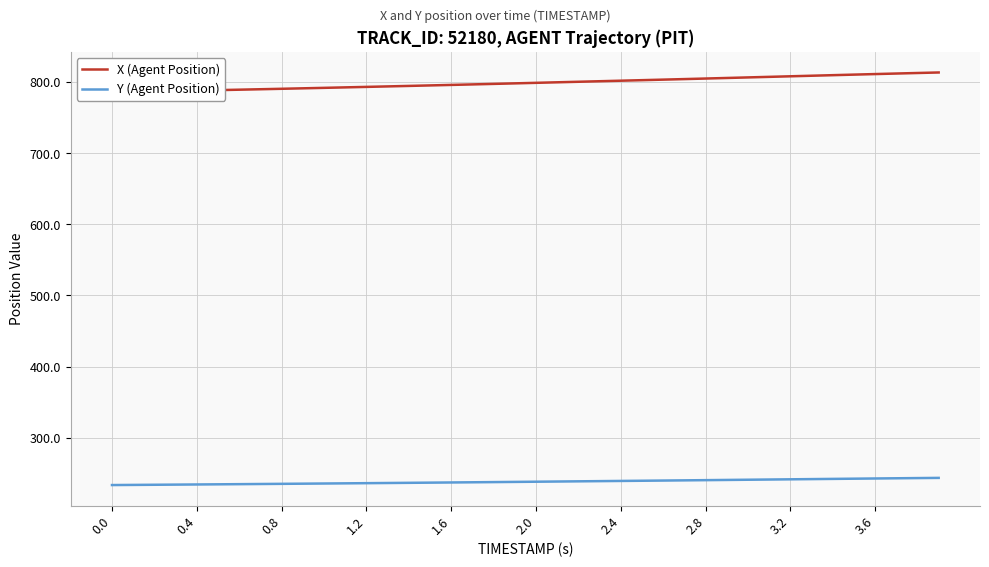

What is the difference between the maximum and minimum values in the Y (Agent Position) series?

10.1